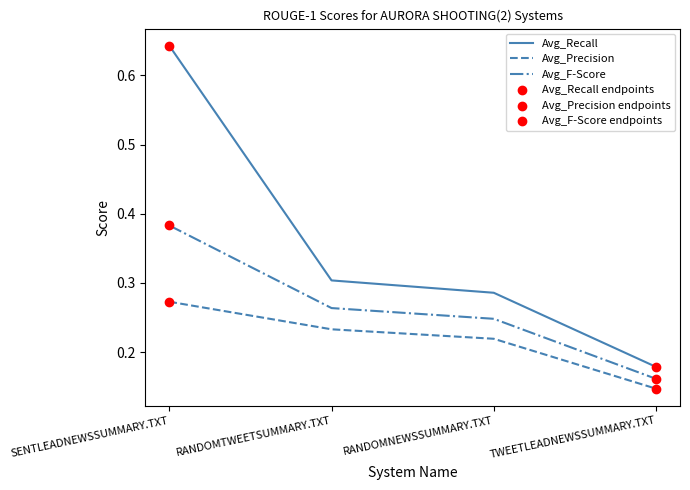

At which category is the sum across all series the highest?

SENTLEADNEWSSUMMARY.TXT